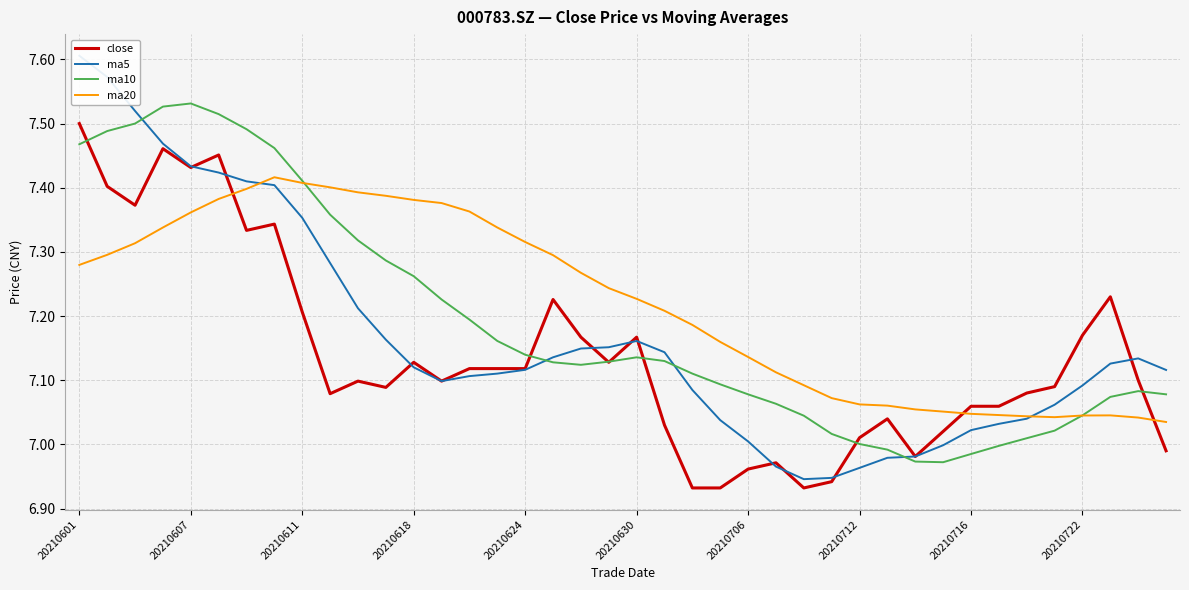

What are all the series names shown in the legend?

close, ma5, ma10, ma20